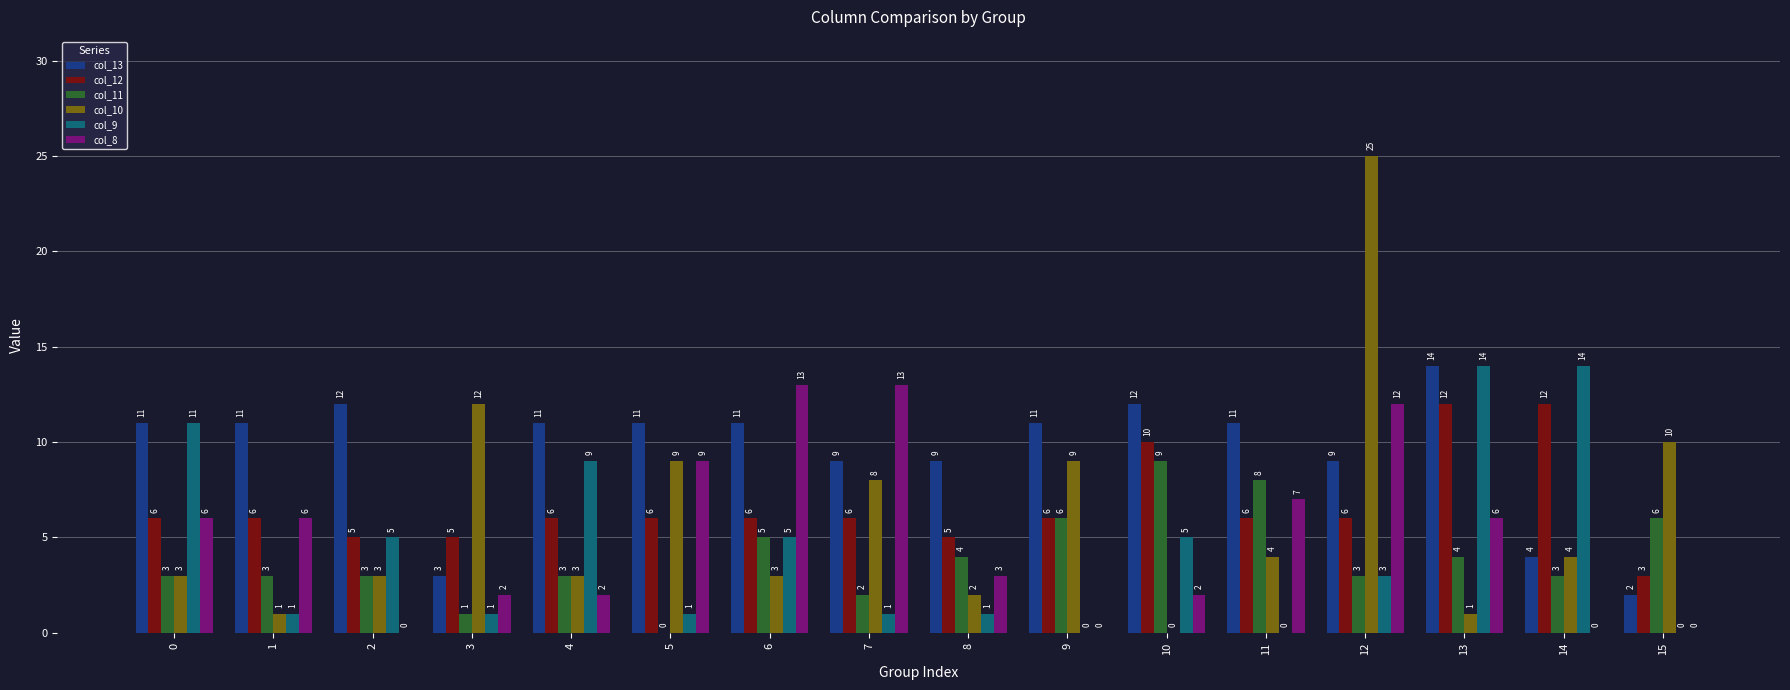

Which series changed the most between 3 and 14?

col_9